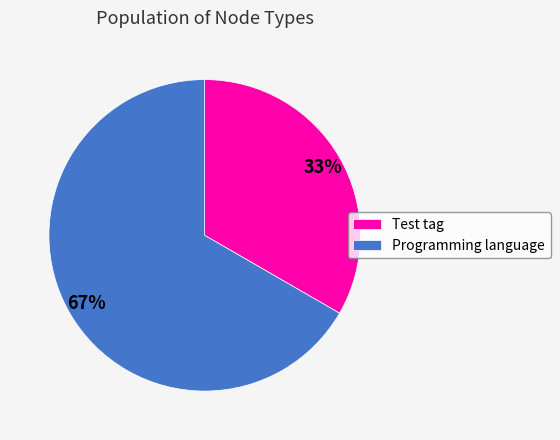

What is the smallest slice in the pie chart?

Test tag